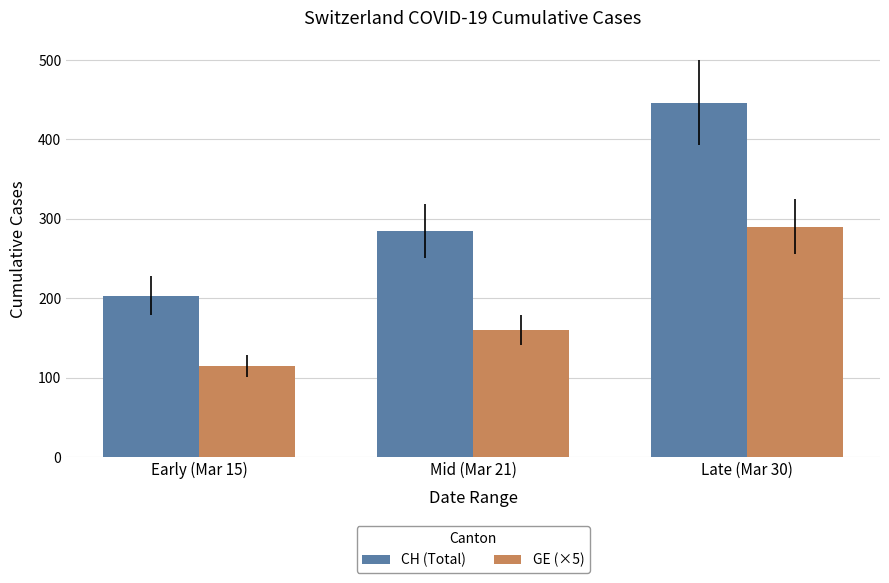

Which category has the lowest value in the CH (Total) series?

Early (Mar 15)